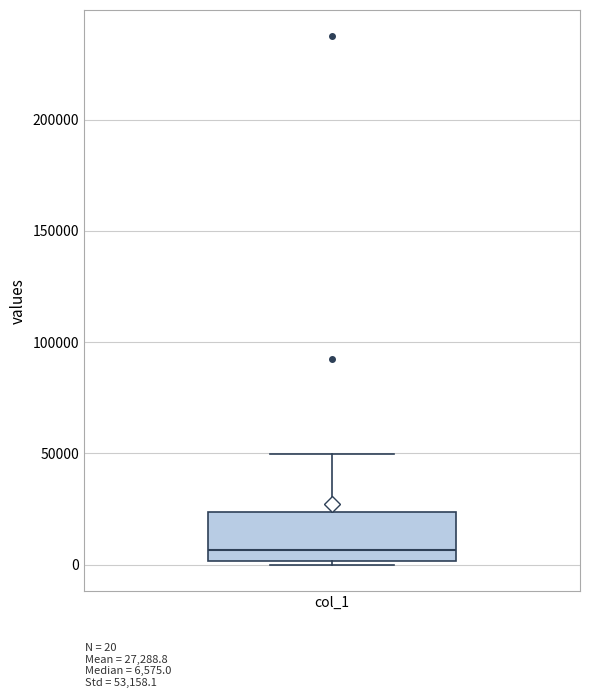

Transcribe this box plot: give where the median line is, the range the box spans, and where the two whiskers end, as read against the y-axis. The values are not printed on the chart, so give them approximately, as read against the axis.

median 5000, box 0 to 25000, whiskers 0 (just below the box's lower edge) to 50000